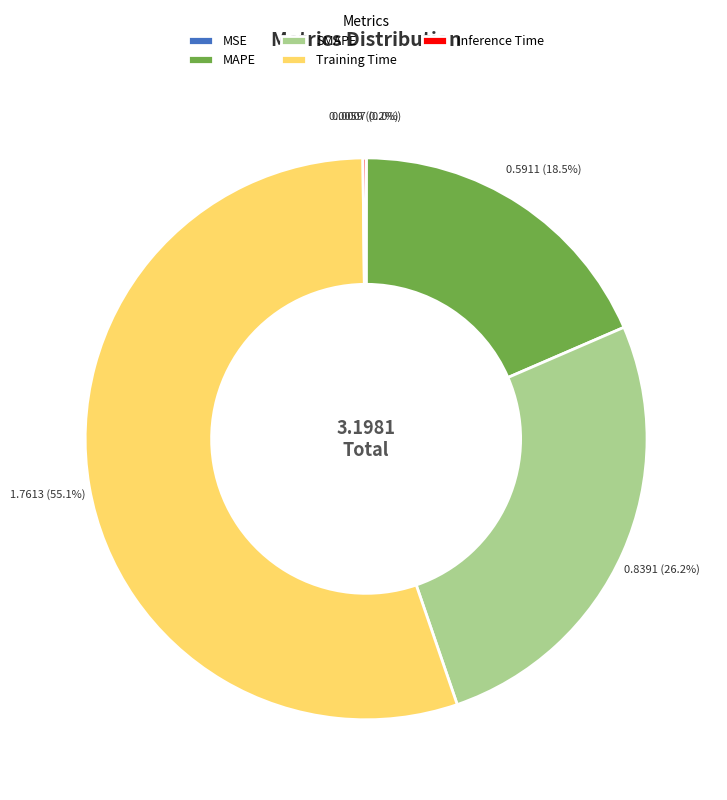

Does Training Time account for over 50% of the chart?

Yes